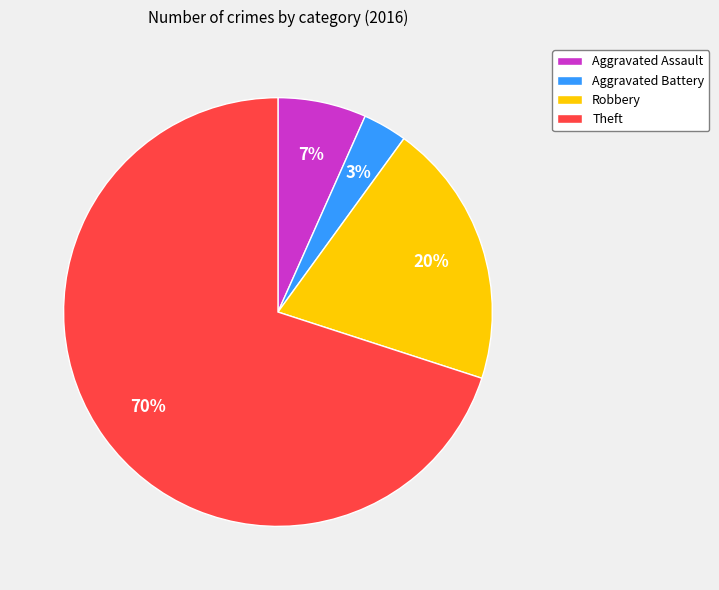

To the nearest percent, what percentage of the pie is Aggravated Battery?

3%